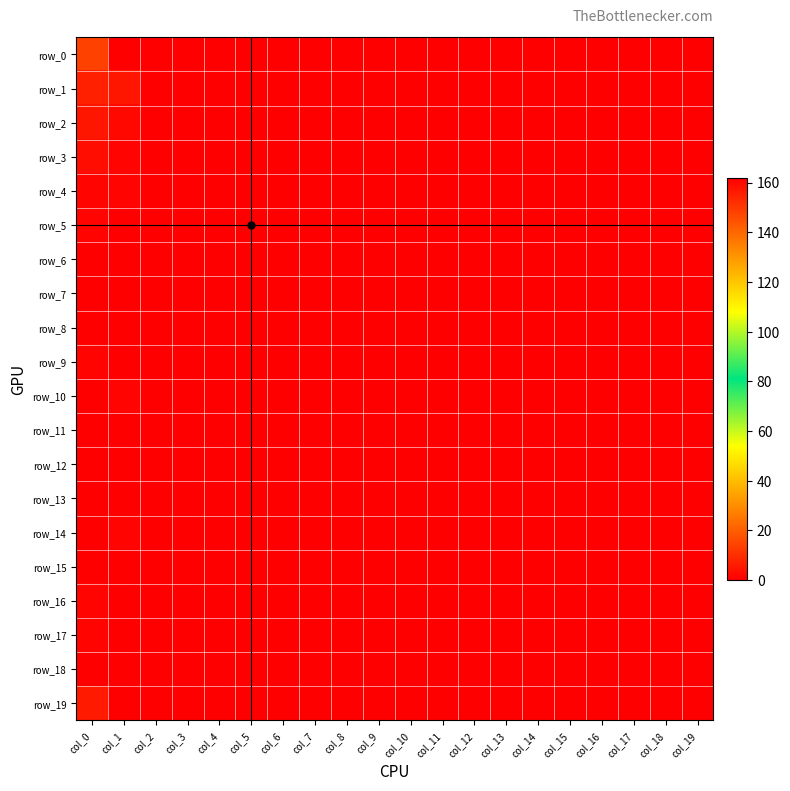

Is it true that row_13 equals 0 at col_16?

True